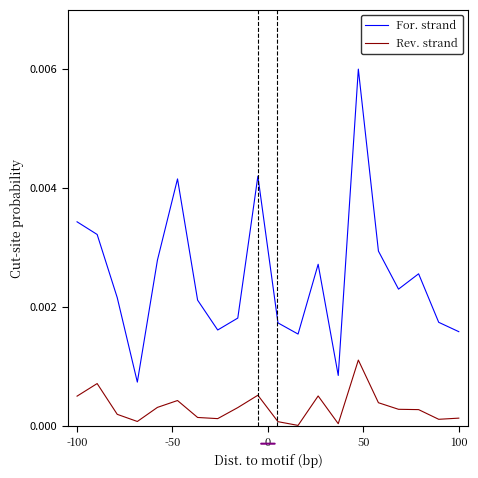

Which series has the widest spread of values?

For. strand